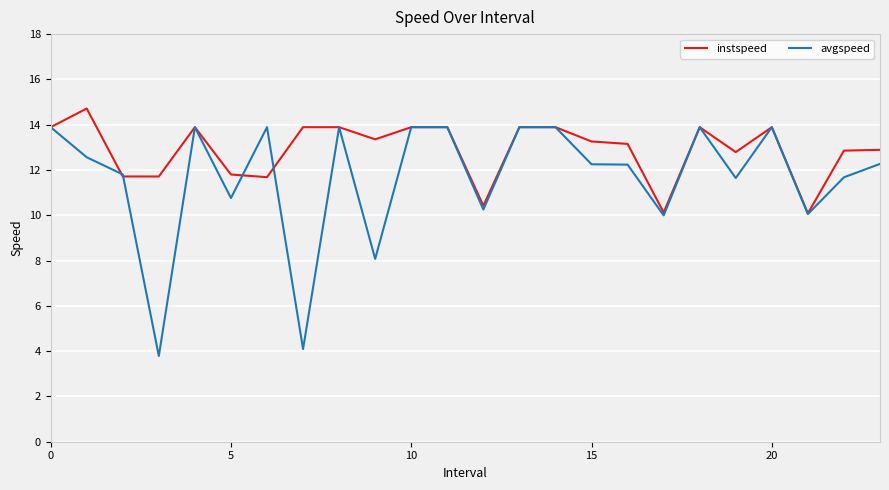

How many lines are shown in the chart?

2